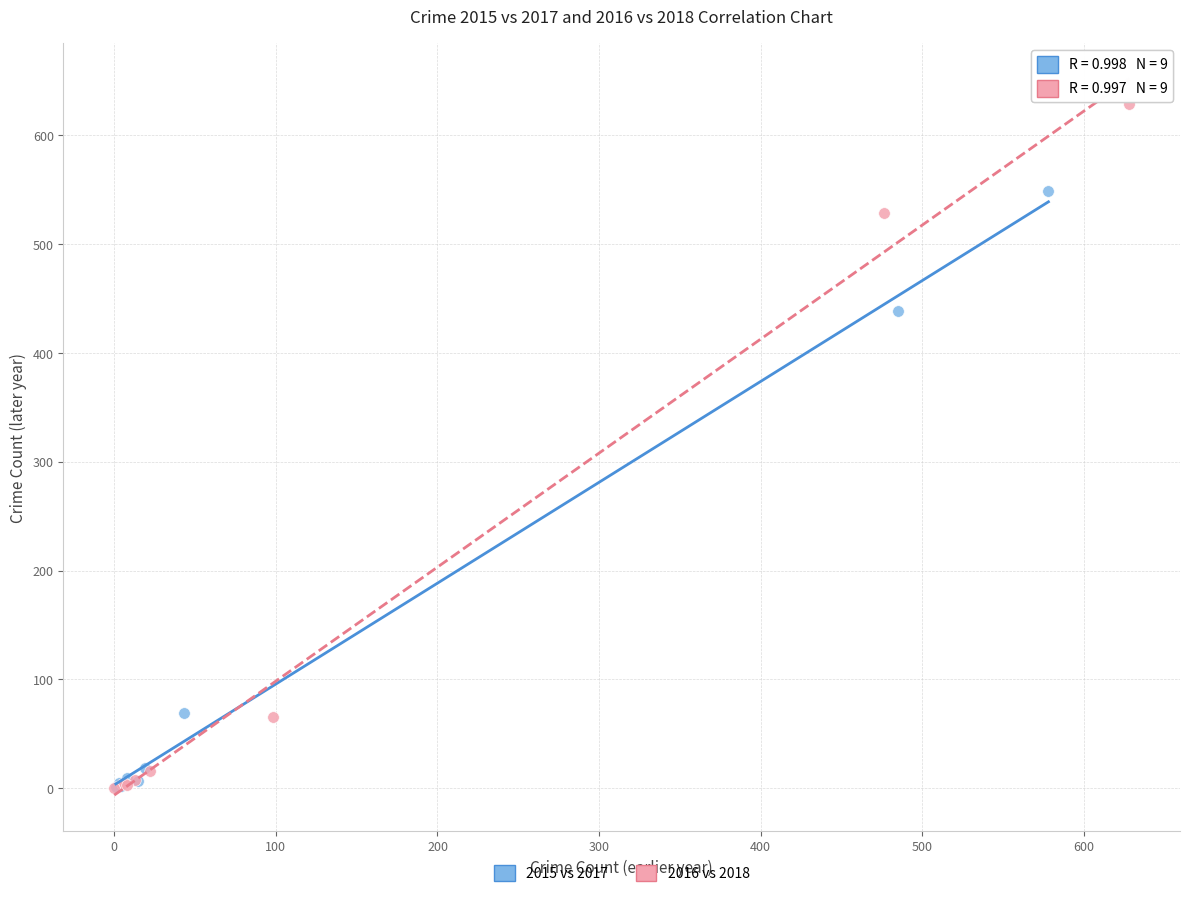

Which series has the widest spread of Y values?

2016 vs 2018